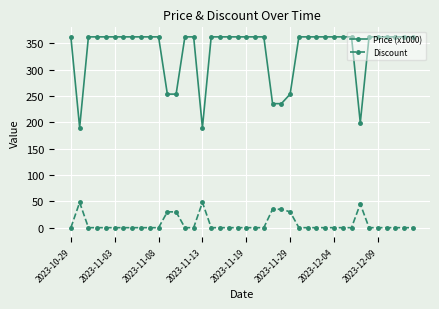

Rank the series by their average value, from highest to lowest.

Price (x1000), Discount